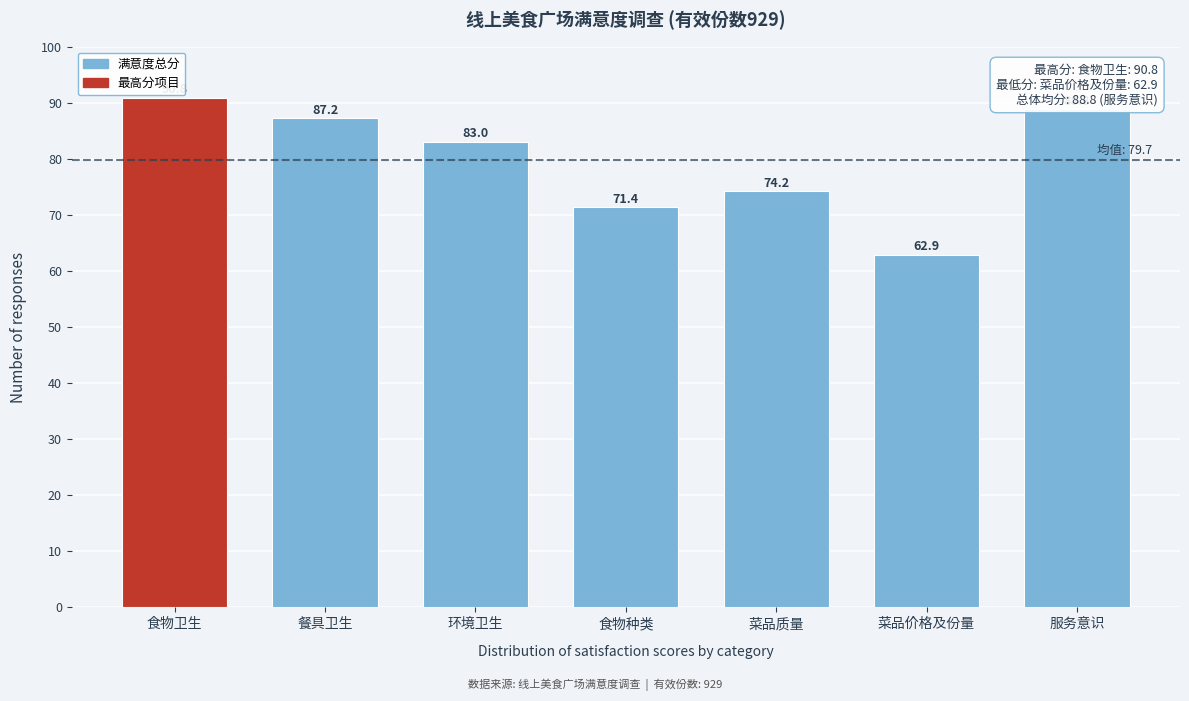

At which category does the chart reach its minimum across all series?

菜品价格及份量